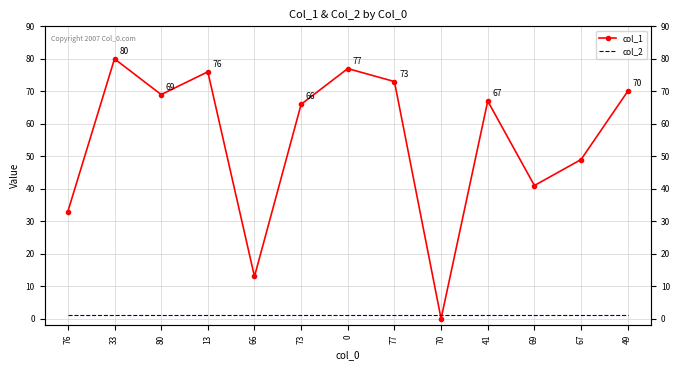

Which series has the largest range (max minus min)?

col_1